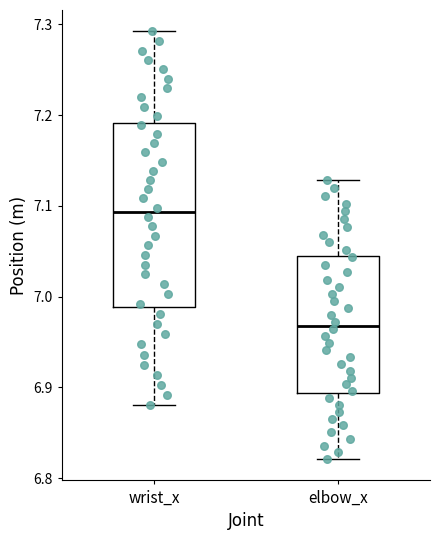

Comparing the boxes themselves (not the whiskers), which one is the tallest?

wrist_x